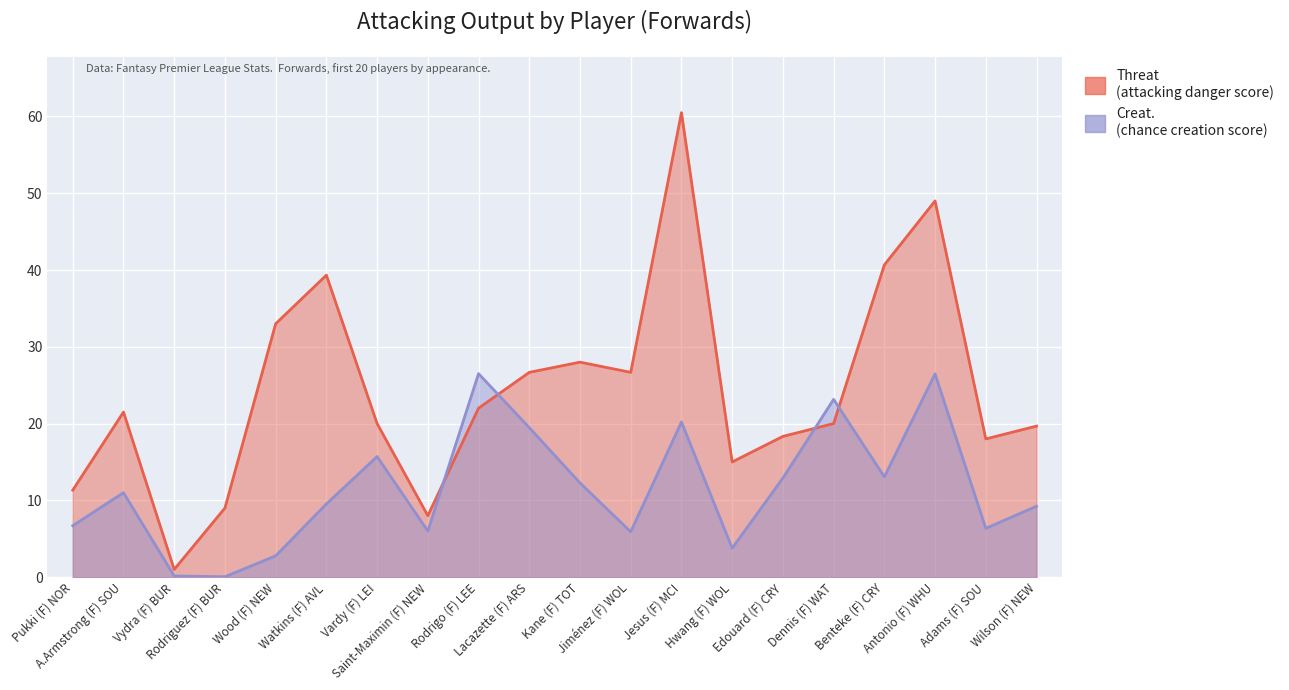

Where does the Threat series first go above 21?

A.Armstrong (F) SOU